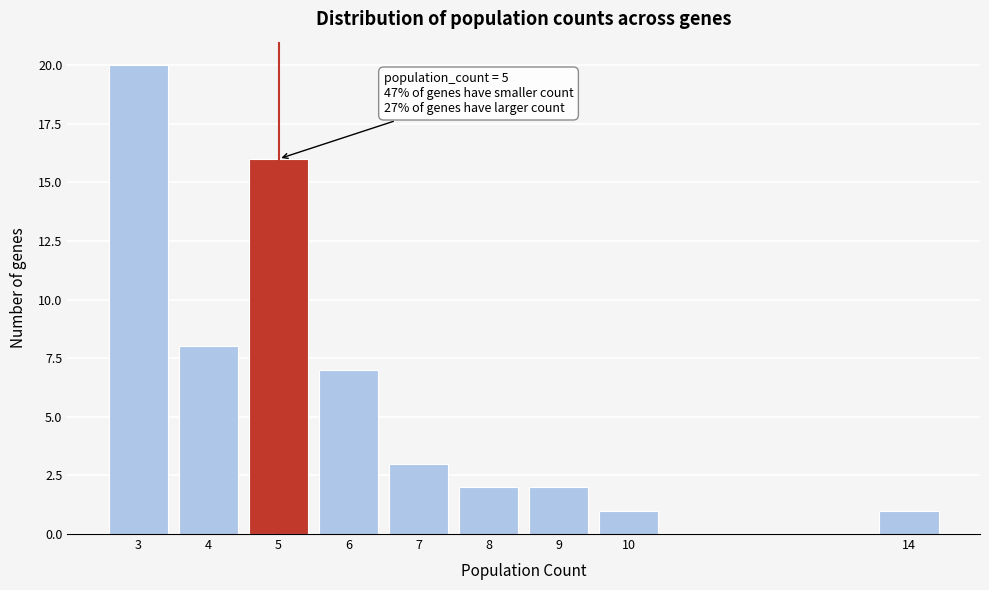

Over which range of the x-axis is the bar tallest?

2.5 to 3.5